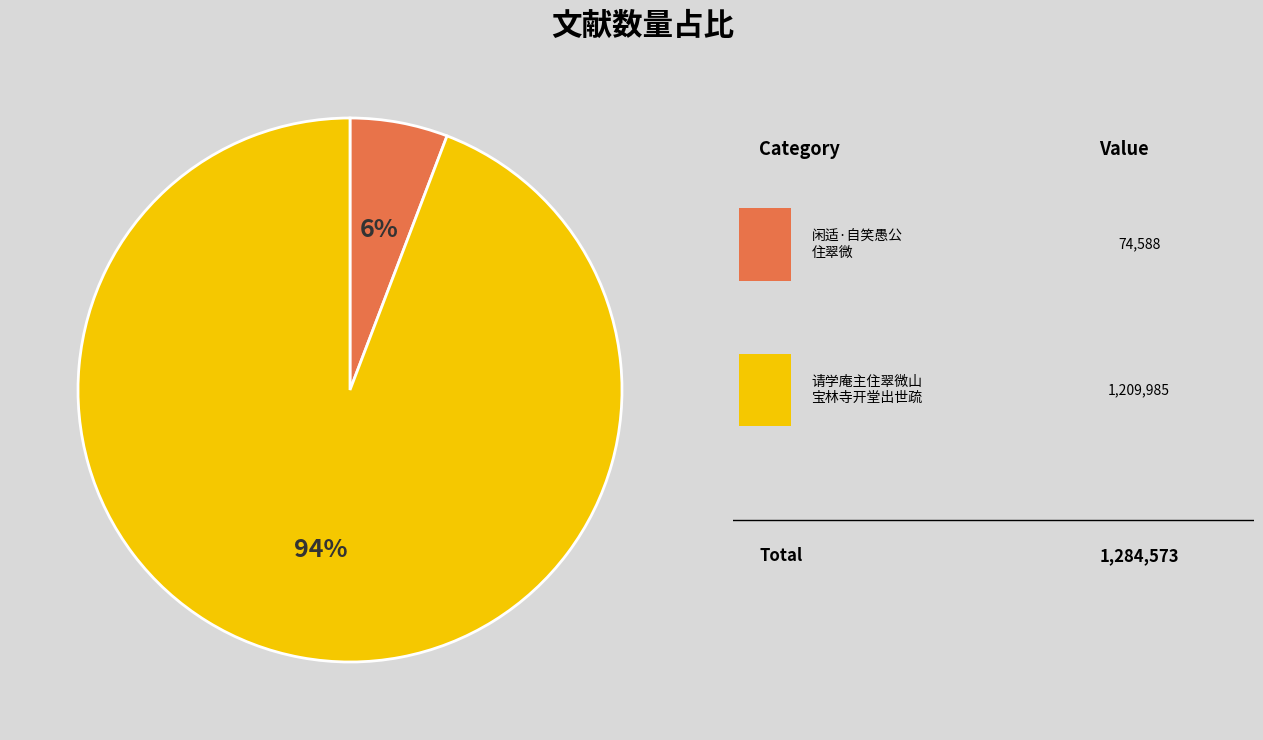

Does any single category account for the majority?

Yes